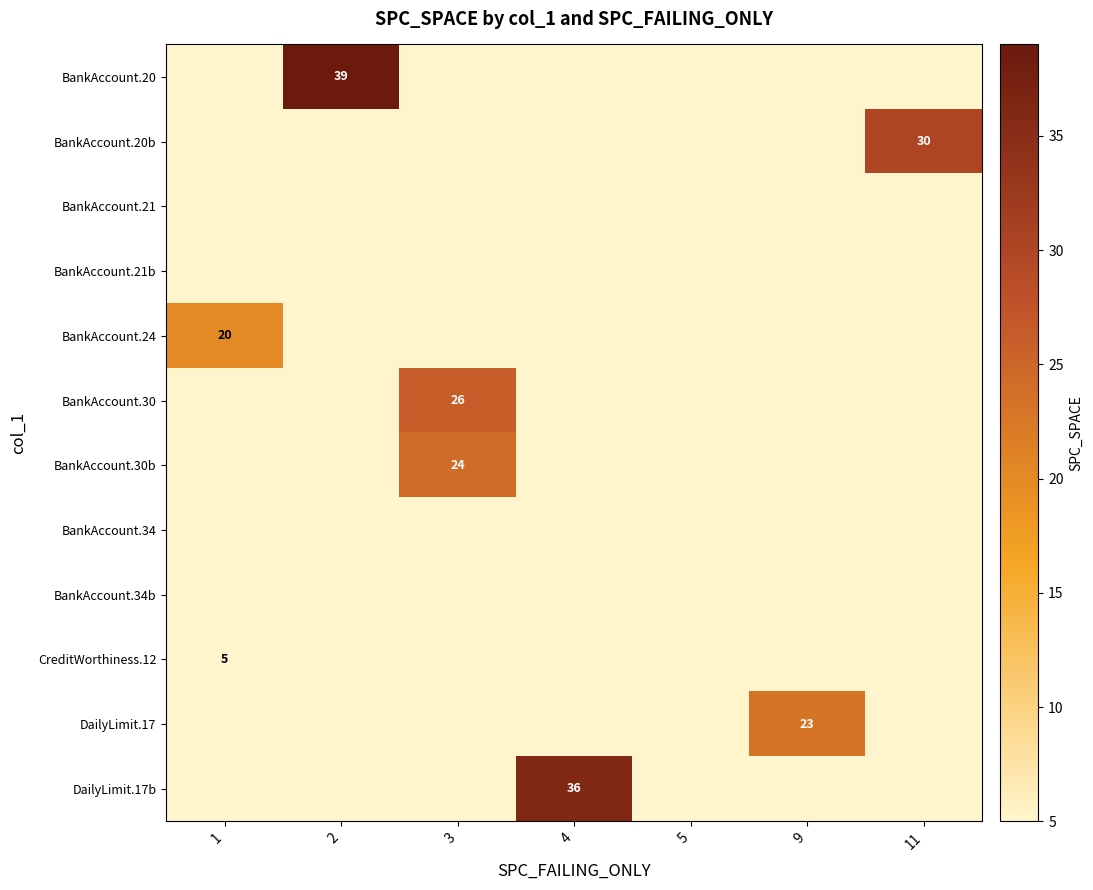

At how many categories does at least one series exceed 25?

4